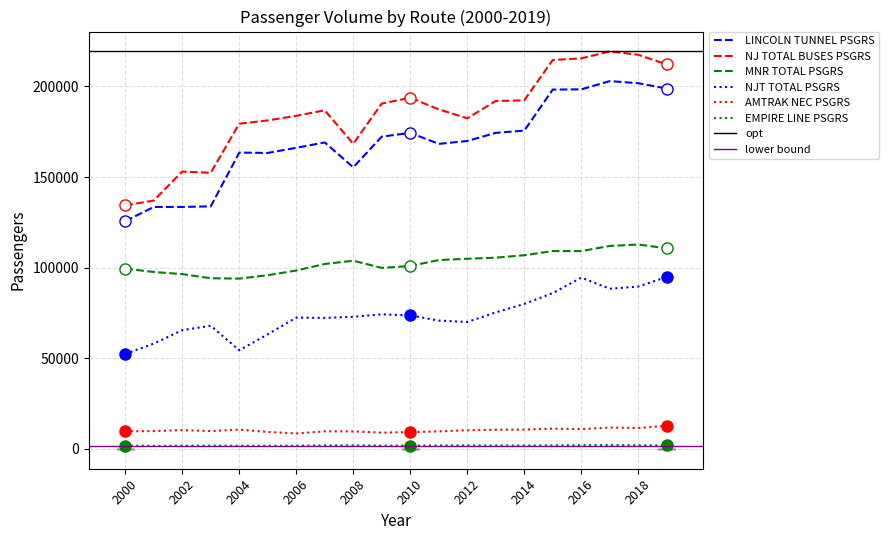

True or false: NJT TOTAL PSGRS and MNR TOTAL PSGRS intersect in this chart.

False